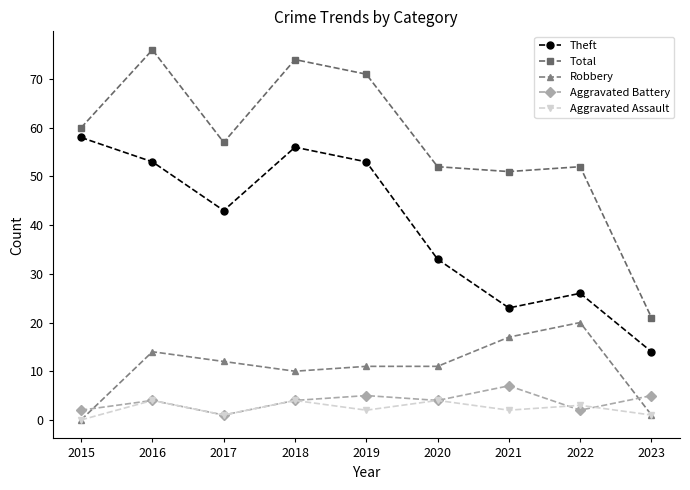

Which label corresponds to the smallest value in the chart?

2015